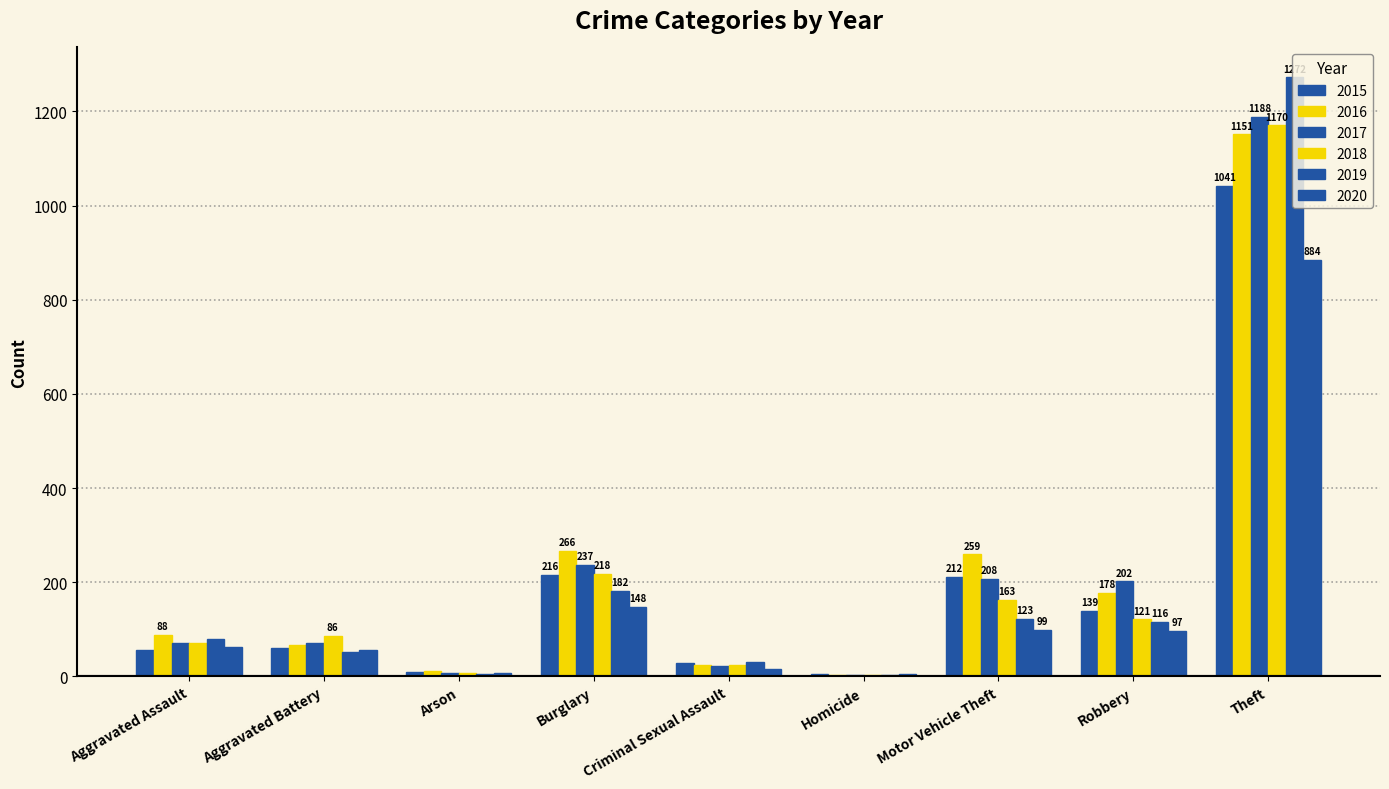

What is the value of the 2018 bar at the 2nd from the left?

86